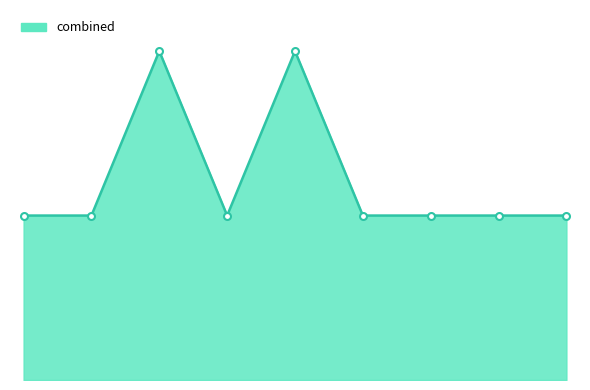

Does the chart display data point markers on the line(s)?

Yes